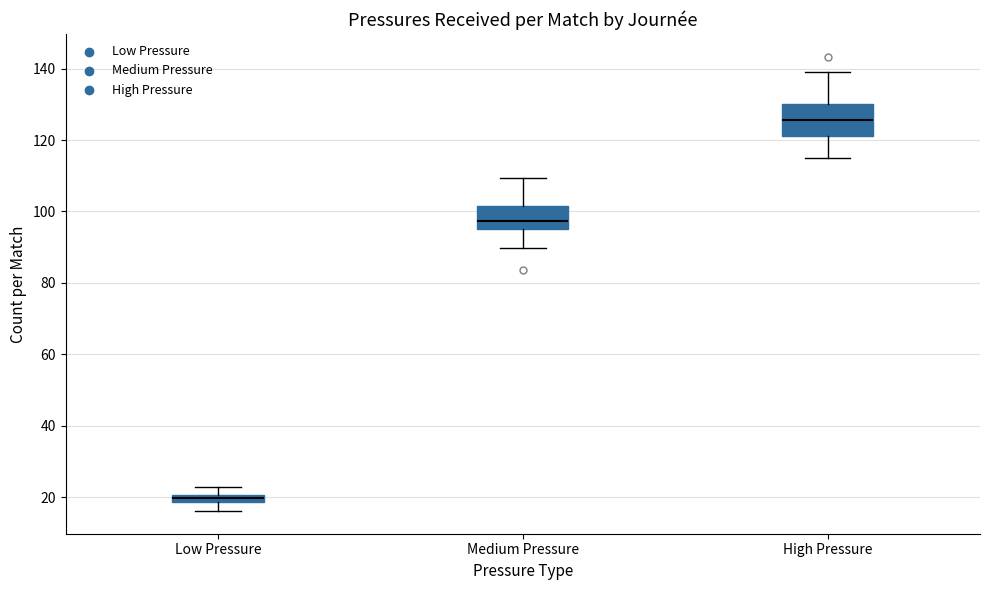

Comparing the boxes themselves (not the whiskers), which one is the tallest?

High Pressure